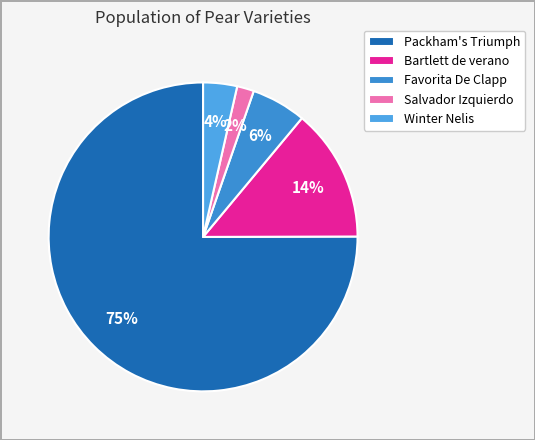

How many segments does this pie chart have?

5